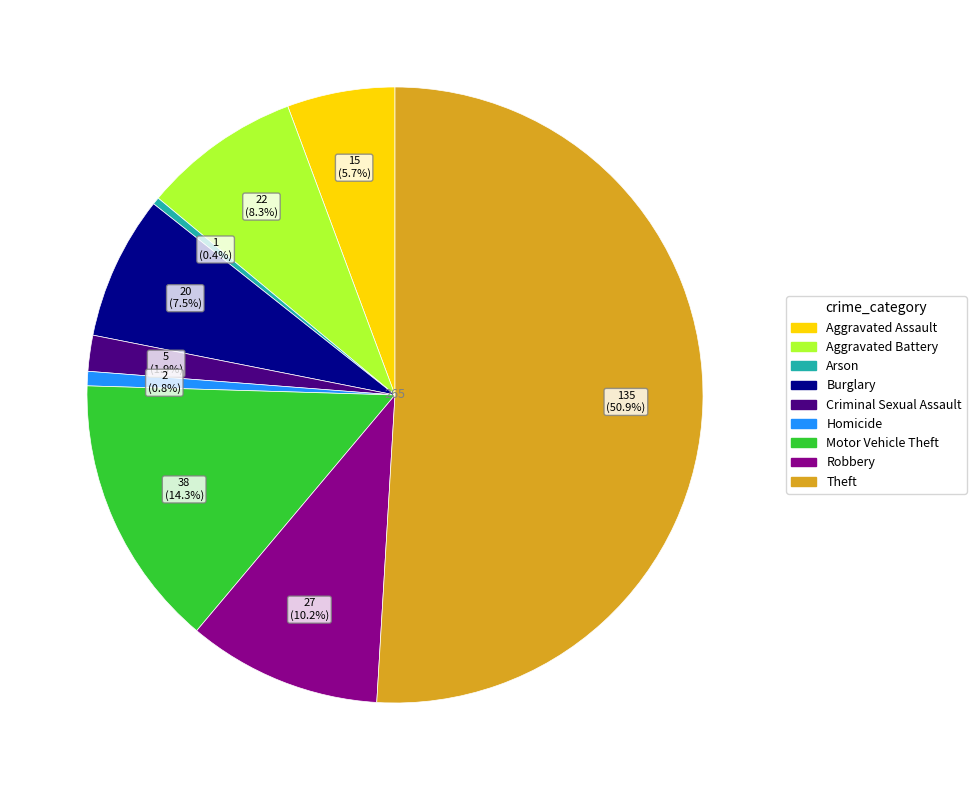

What portion of the pie excludes Robbery?

89.8%